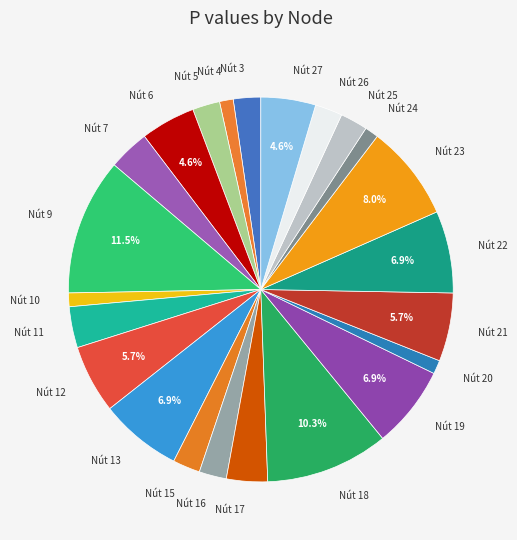

The Nút 26 slice represents 2% of the pie. True or false?

True